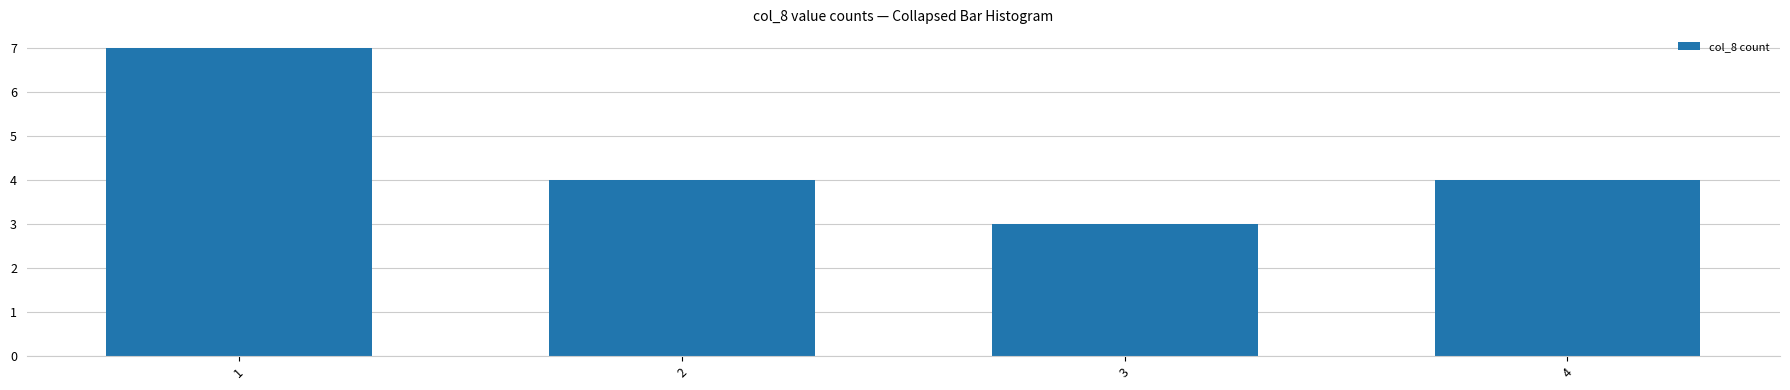

What is the difference between the maximum and minimum values?

4